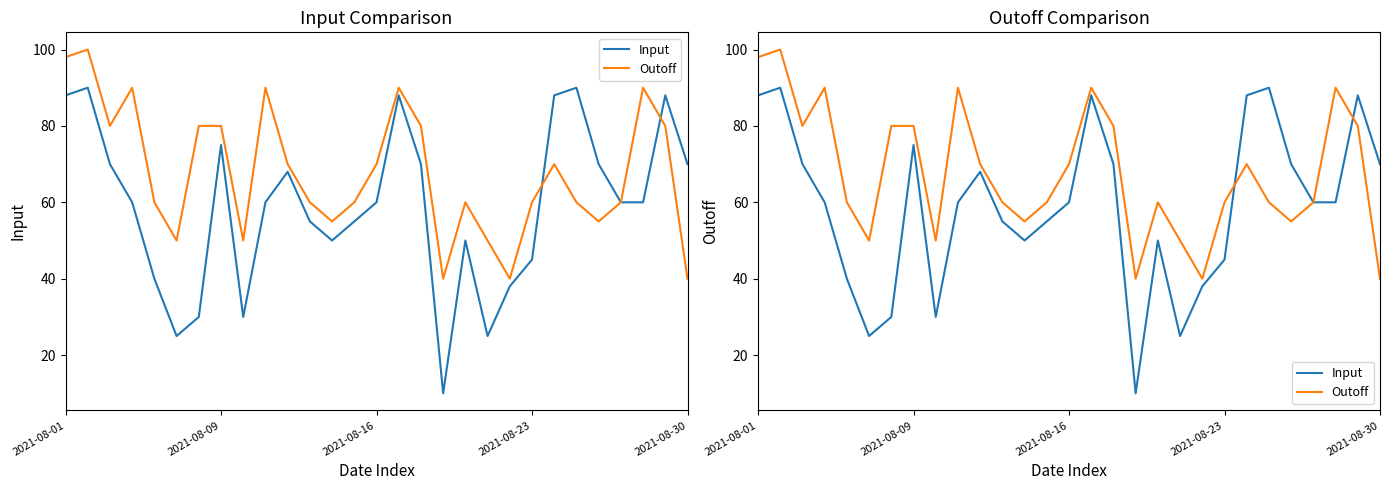

How many values in the Outoff series are below 60?

8